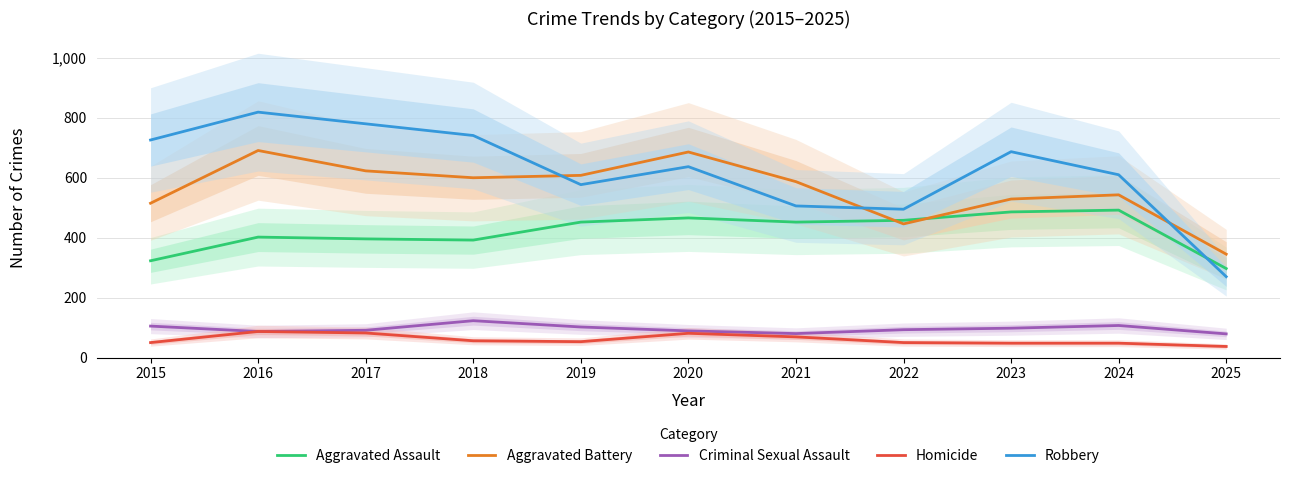

What are all the series names shown in the legend?

Aggravated Assault, Aggravated Battery, Criminal Sexual Assault, Homicide, Robbery